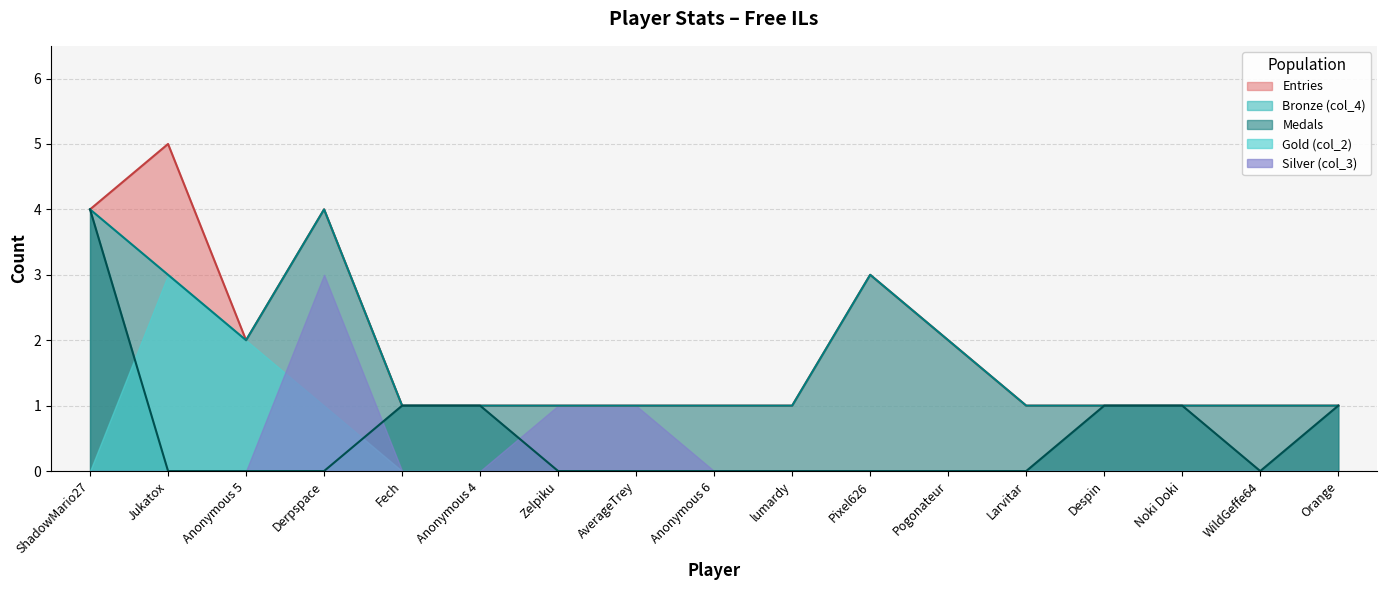

What is the difference between the maximum and minimum values in the Bronze (col_4) series?

3